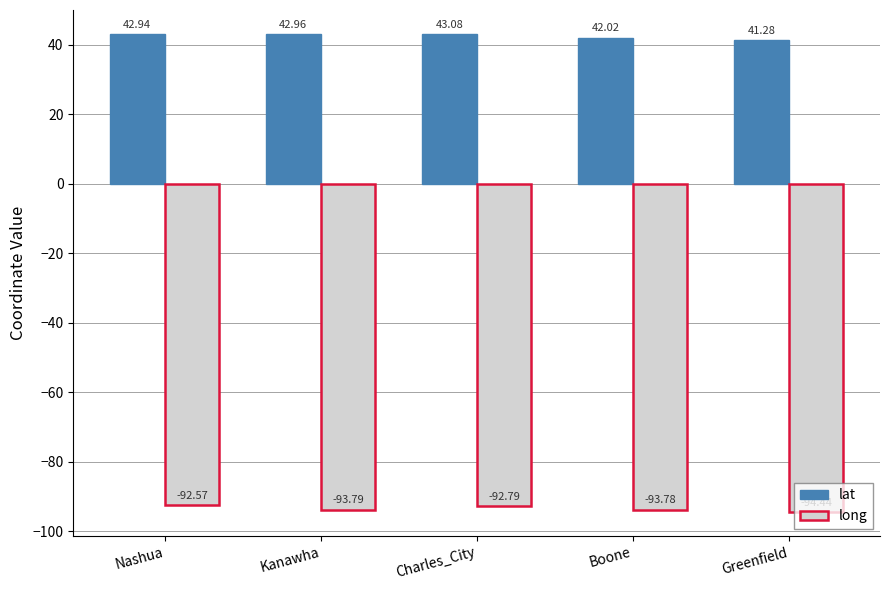

Rank the series by their maximum value, from highest to lowest.

lat, long